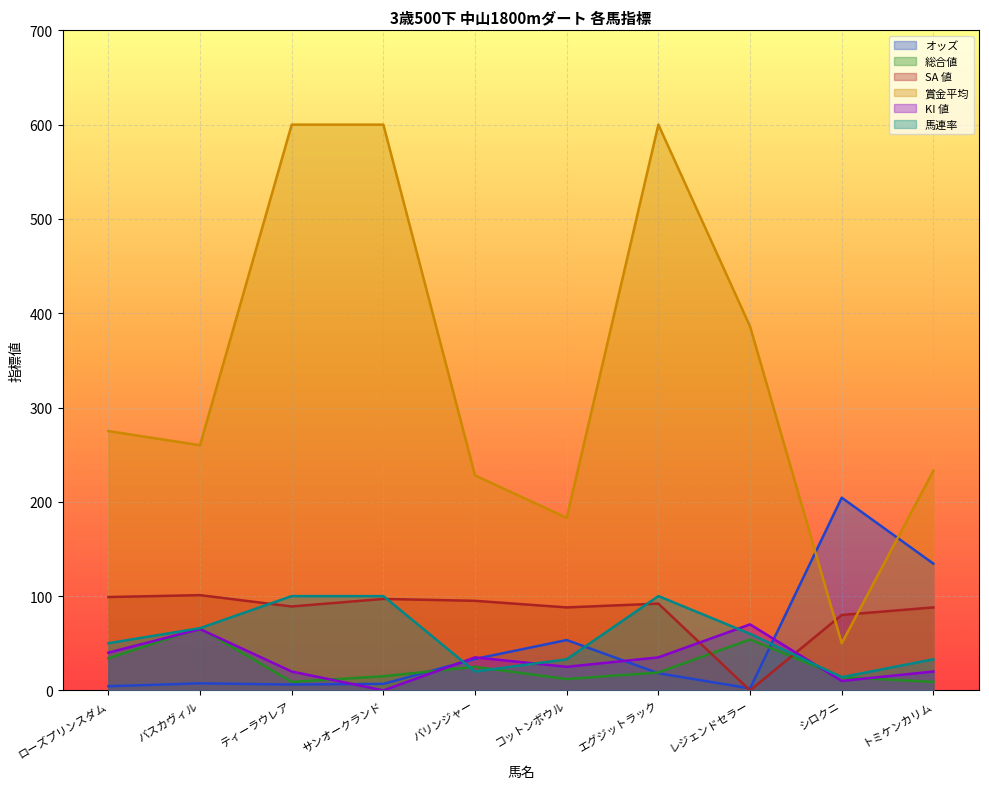

At which category is the sum across all series the highest?

エグジットラック